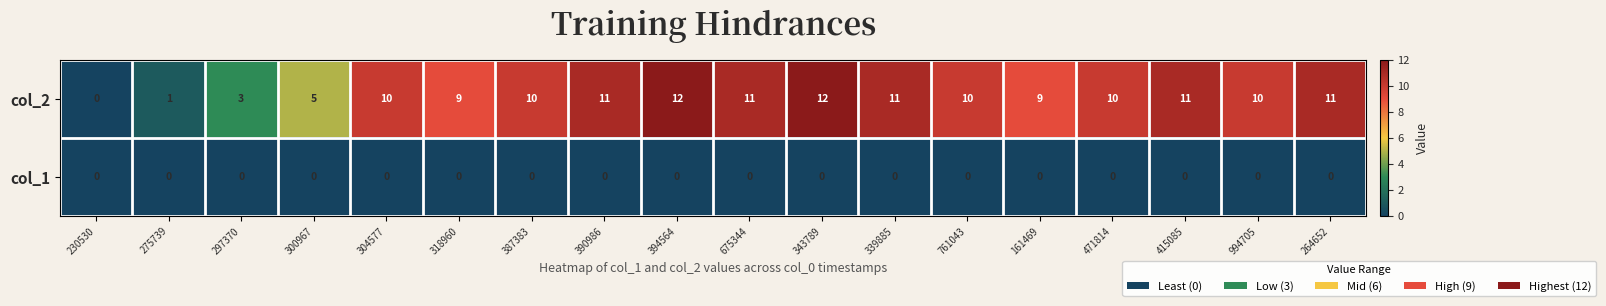

Is the value of col_2 at 161469 greater than the value of col_1 at 761043?

Yes